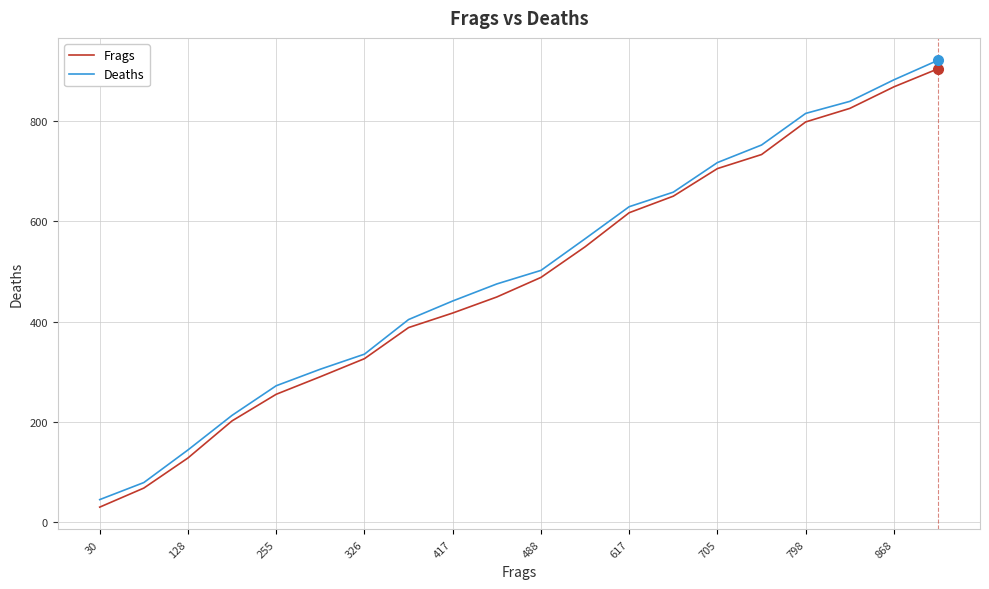

What are all the series names shown in the legend?

Frags, Deaths